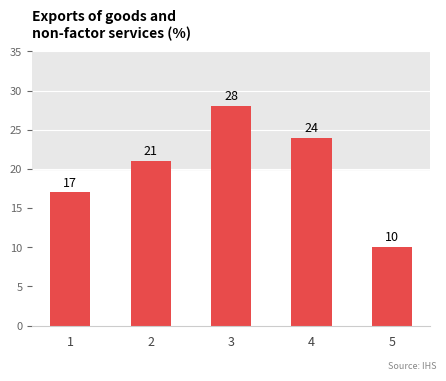

List the labels in order of value, largest first.

3, 4, 2, 1, 5